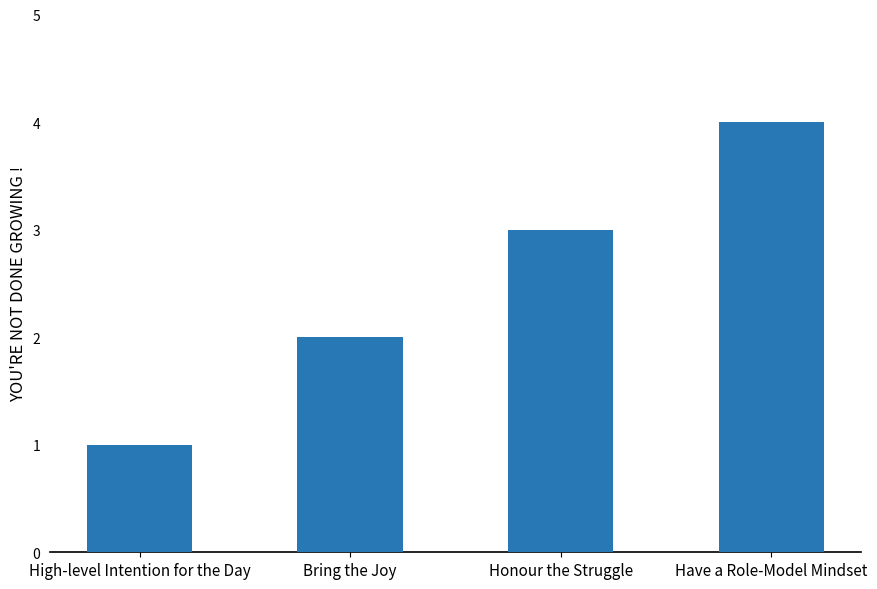

Does the chart contain any negative values?

No